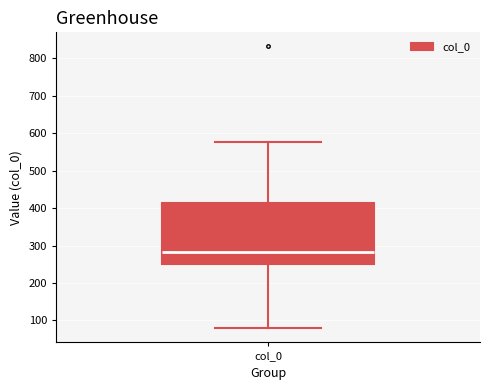

Read this box plot against the y-axis: the position of the median line, the range covered by the box, and the ends of both whiskers. The values are not printed on the chart, so give them approximately, as read against the axis.

median 280, box 250 to 410, whiskers 80 to 580